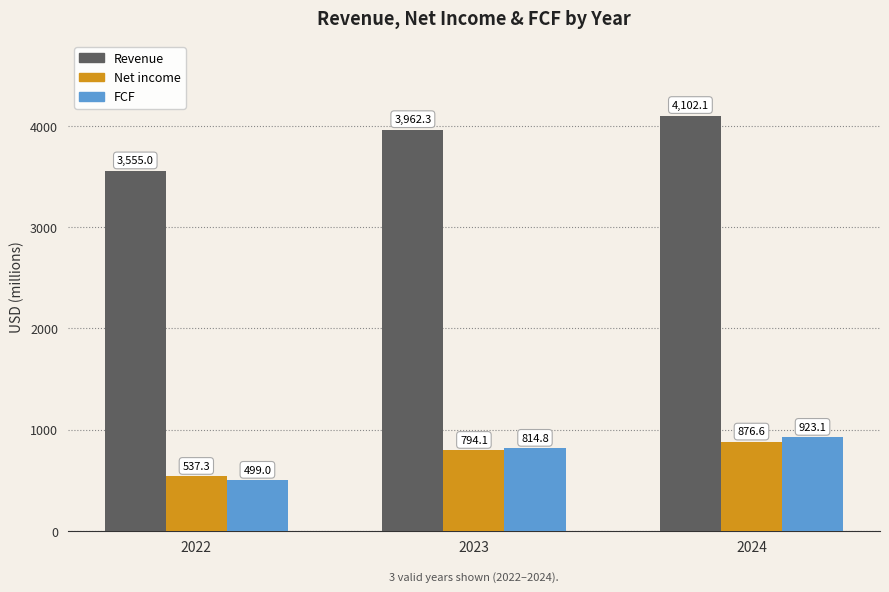

At 2022, list the series in order from smallest to largest.

FCF, Net income, Revenue